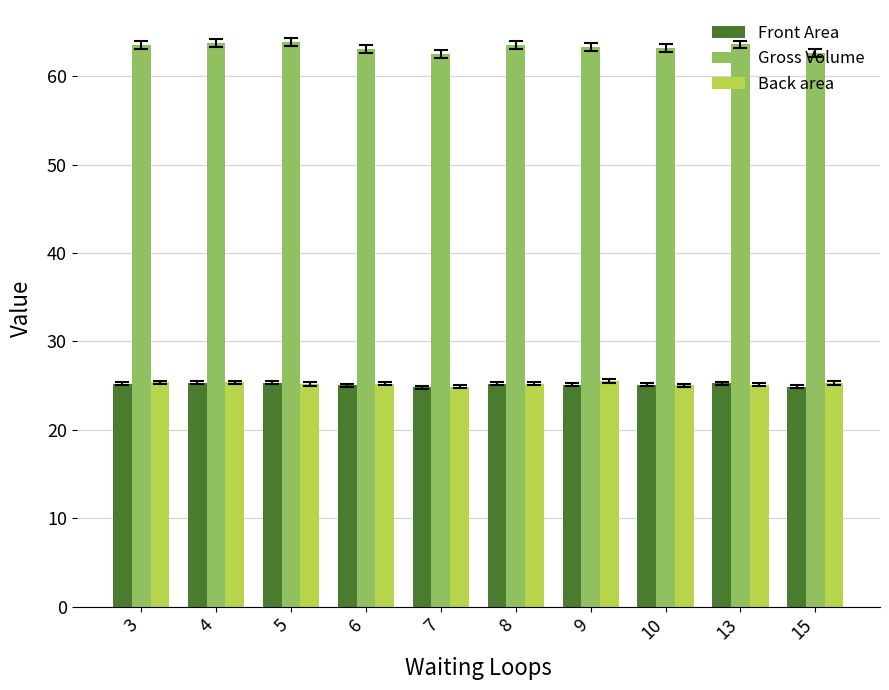

Which series has the largest range (max minus min)?

Gross Volume